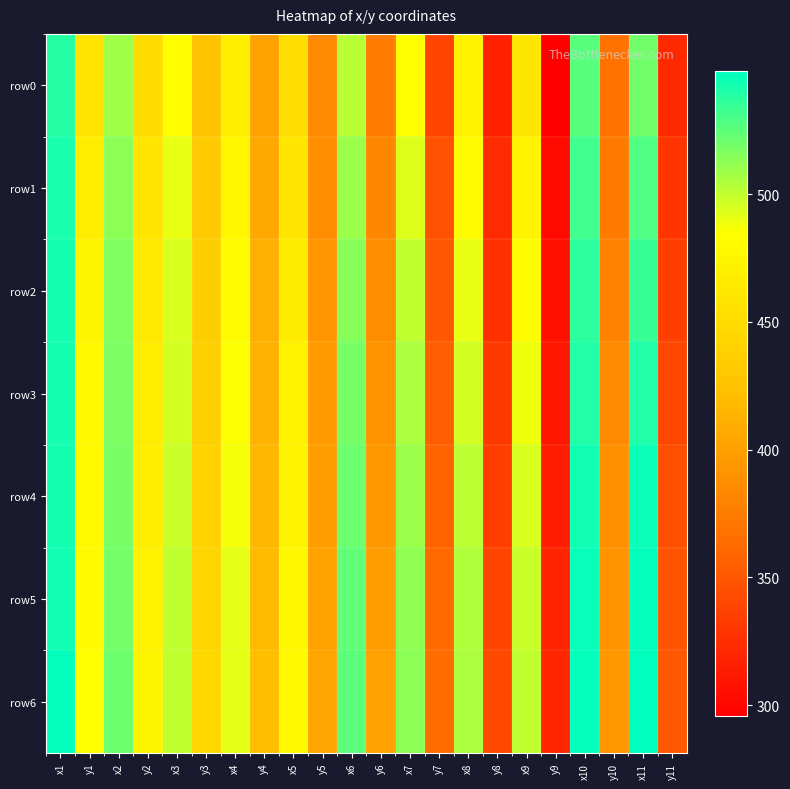

What is the difference between the highest and lowest values at x10?

21.0